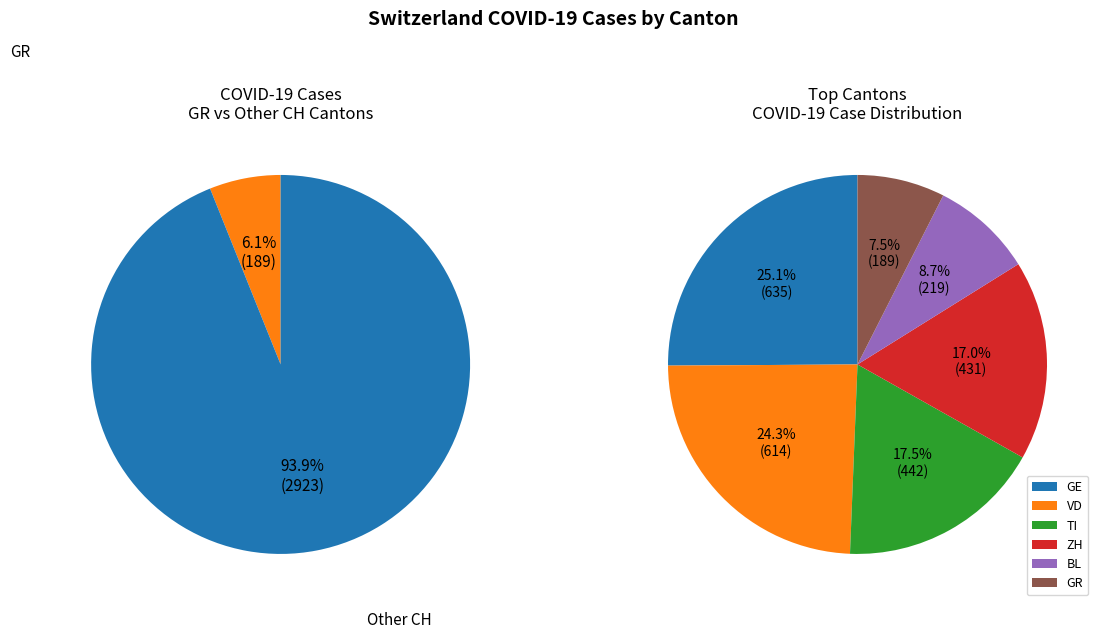

To the nearest percent, what portion does 6 represent?

8%